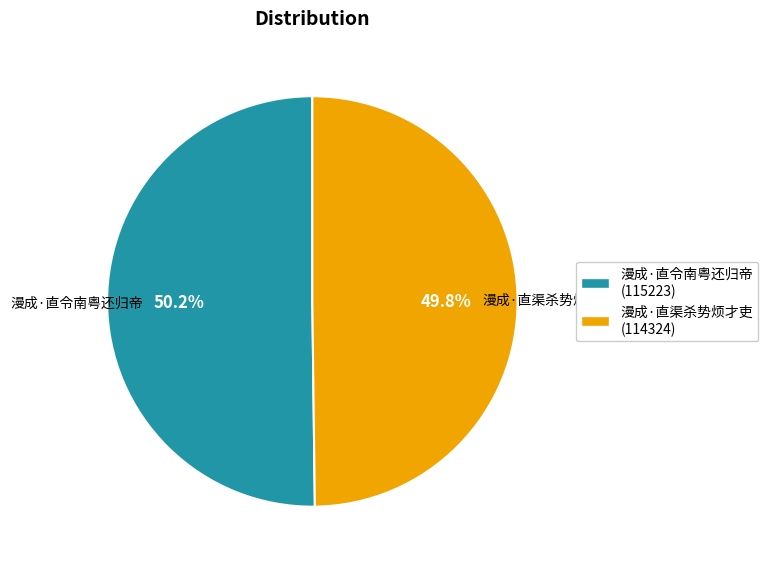

Combined, what portion of the pie is 漫成·直令南粤还归帝 and 漫成·直渠杀势烦才吏?

100.0%